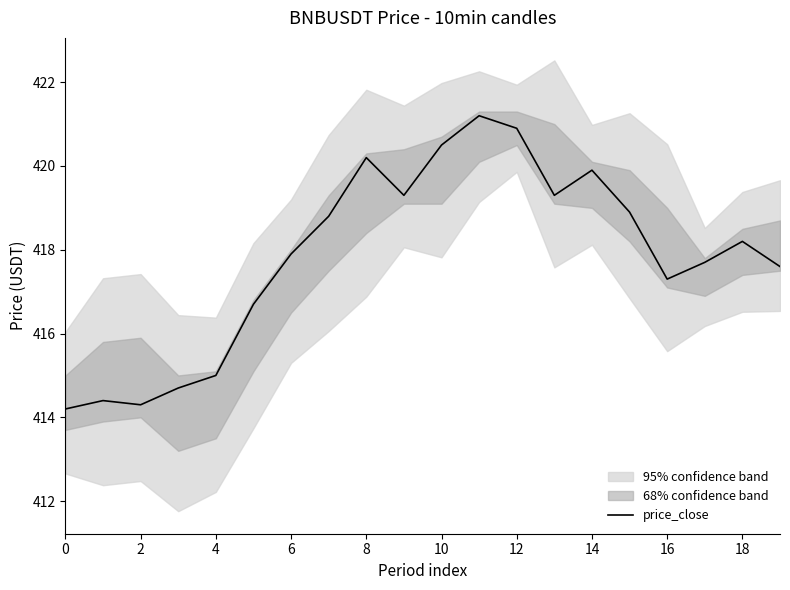

Reading left to right, list all the values displayed in this chart.

414.2	414.4	414.3	414.7	415.0	416.7	417.9	418.8	420.2	419.3	420.5	421.2	420.9	419.3	419.9	418.9	417.3	417.7	418.2	417.6